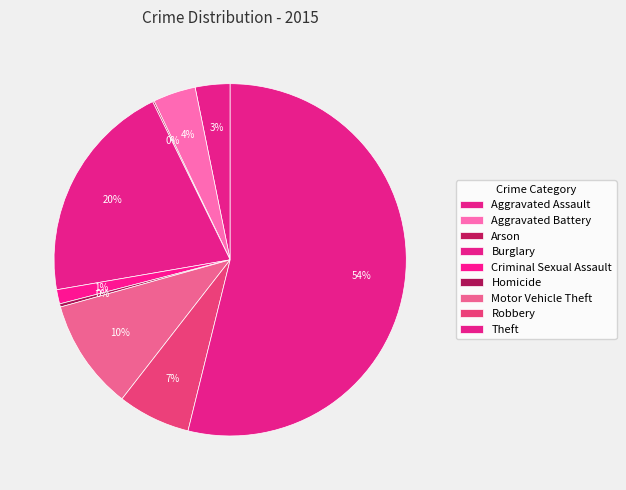

What is the change in value from Aggravated Battery to Arson?

-26